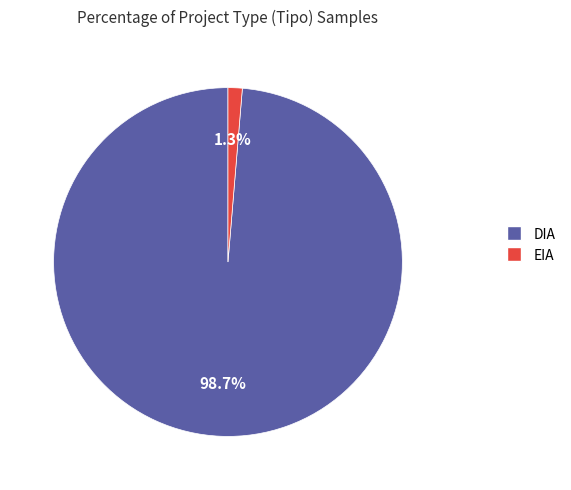

Combined, do EIA and DIA account for over 50%?

Yes